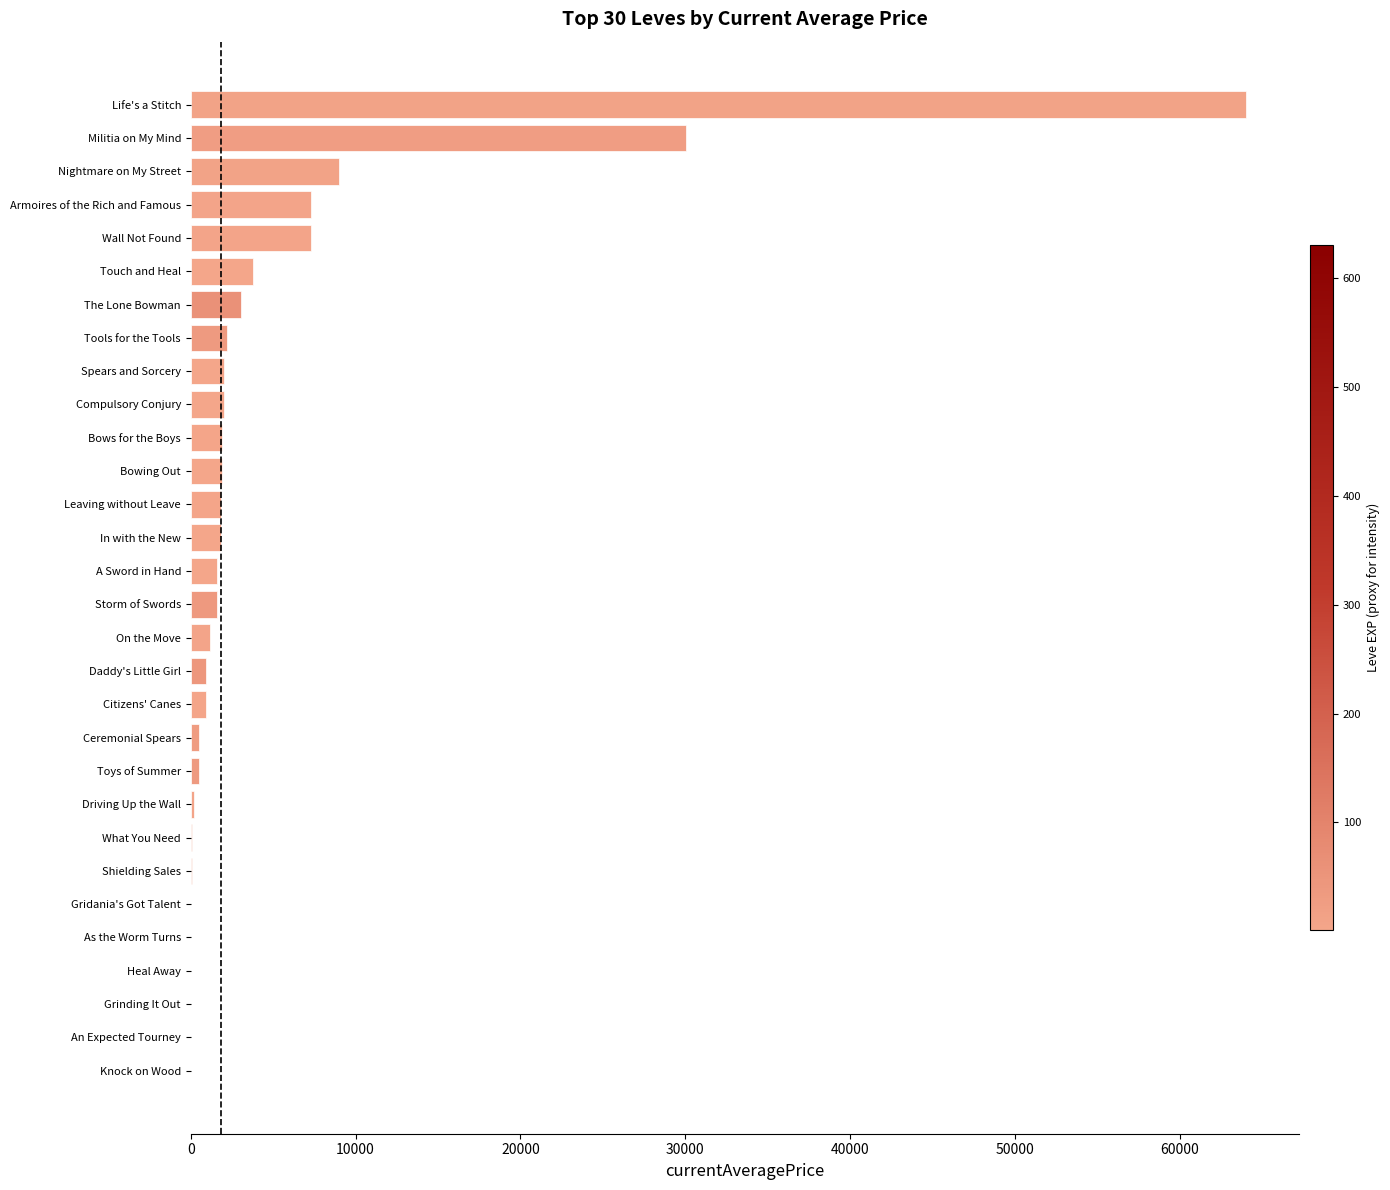

What is the sum of all values?

145596.5